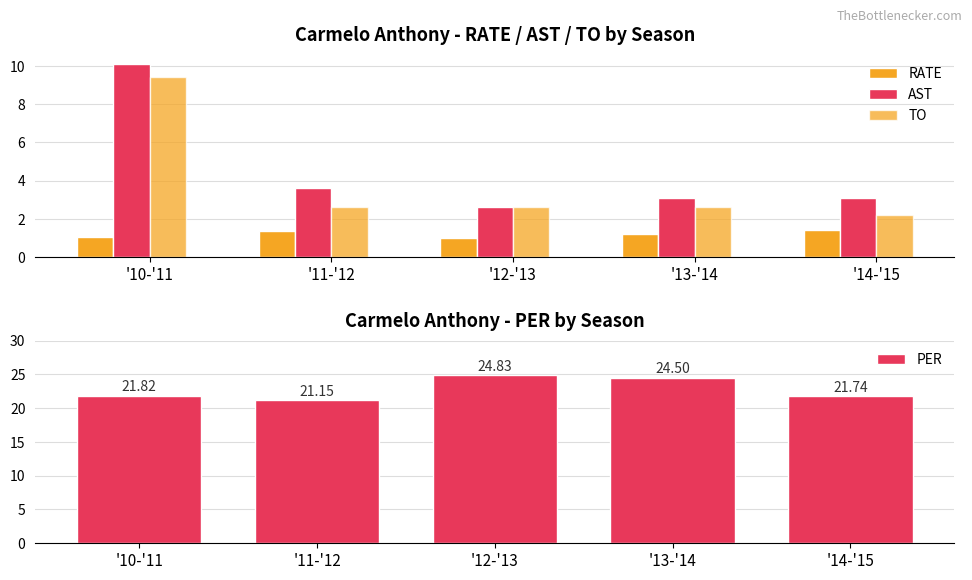

List the series in order of their peak value, highest first.

PER, AST, TO, RATE